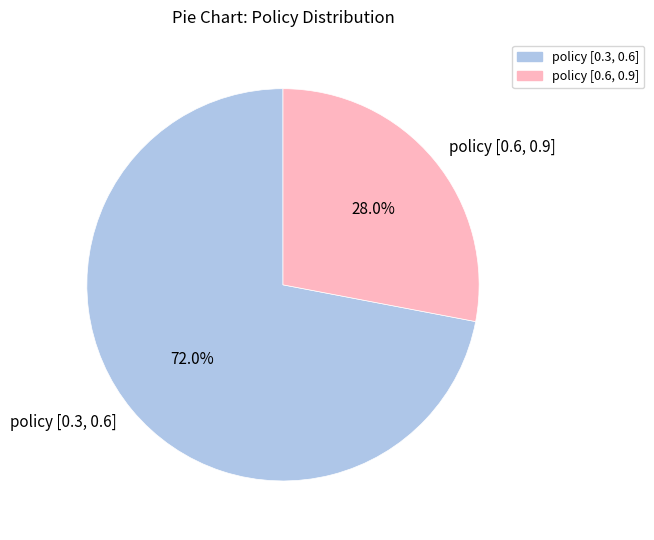

What is the total percentage of policy [0.6, 0.9] and policy [0.3, 0.6]?

100.0%